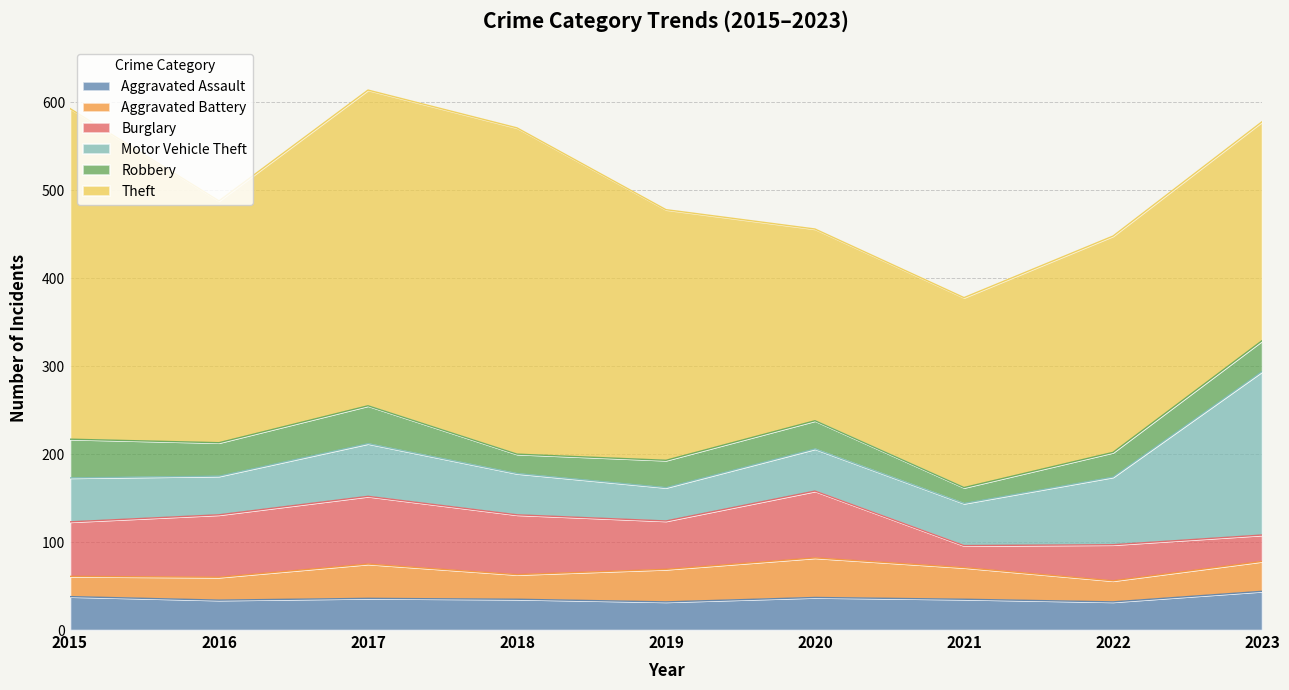

Which category has the highest value in the Robbery series?

2015